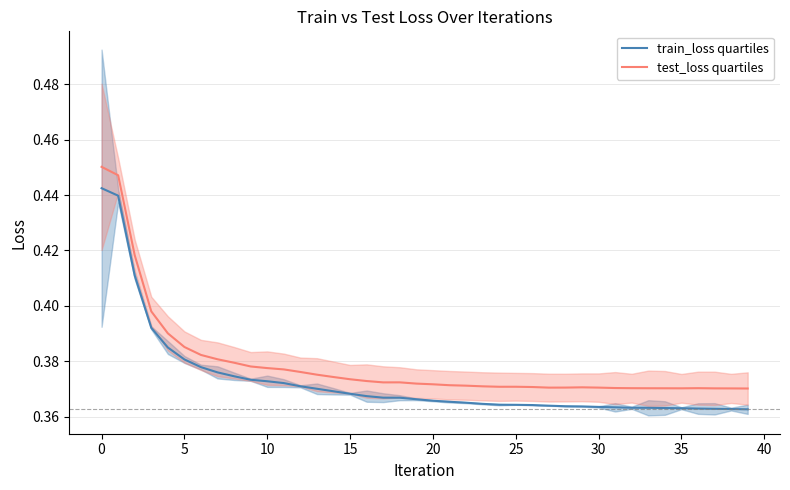

Rank the series by their maximum value, from lowest to highest.

train_loss quartiles, test_loss quartiles